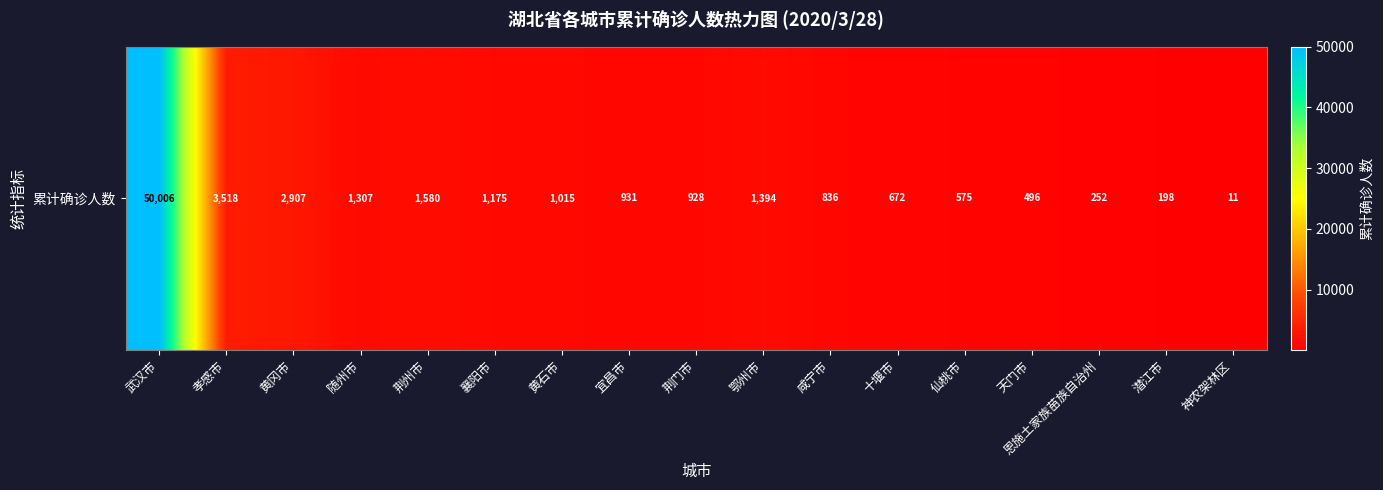

Where does the data first go above 931?

武汉市